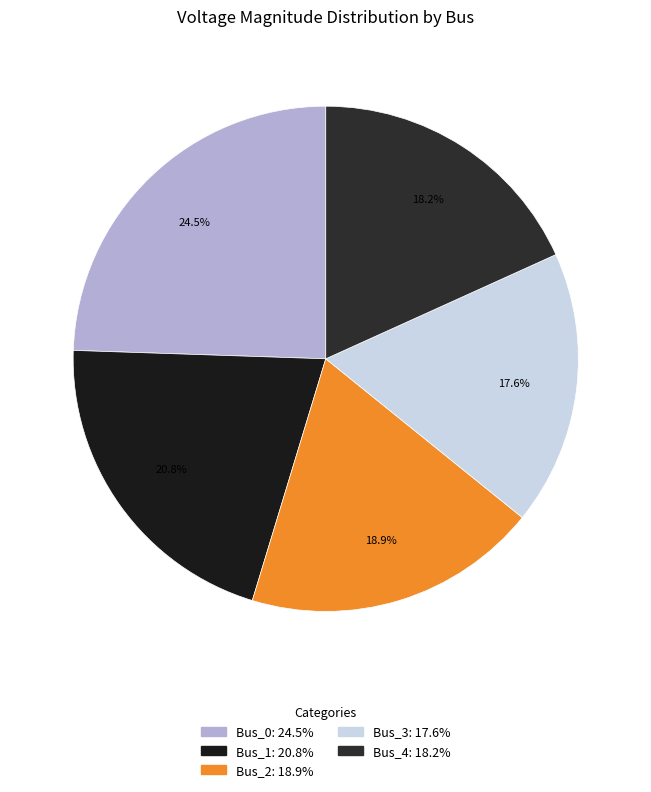

Does any single category account for the majority?

No